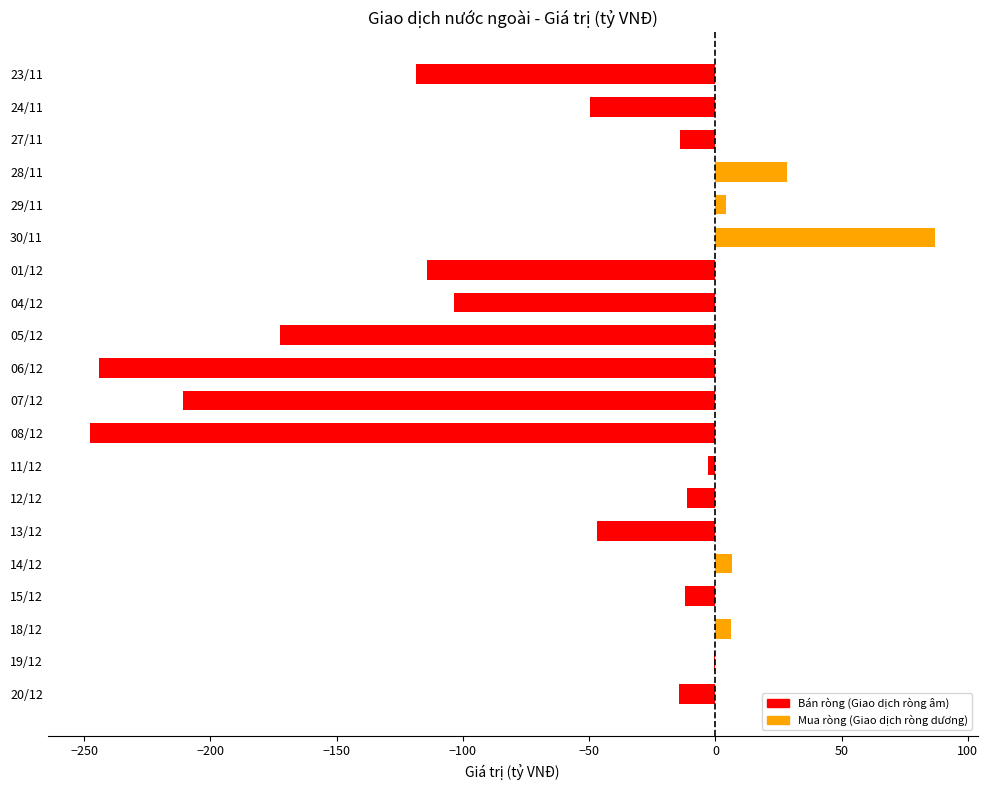

Which label corresponds to the largest value in the chart?

30/11